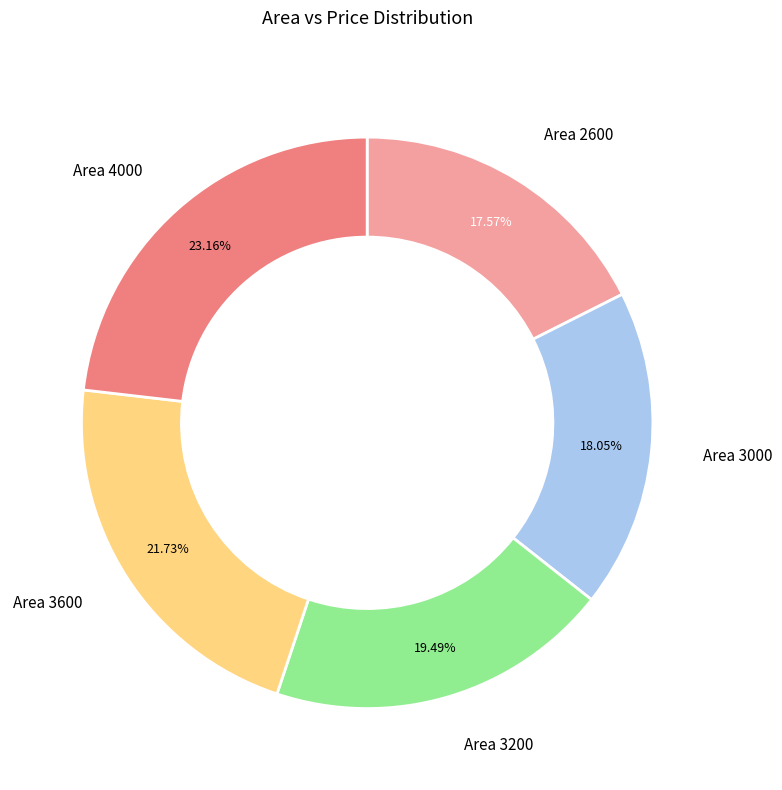

Is there any slice that represents more than half of the pie?

No